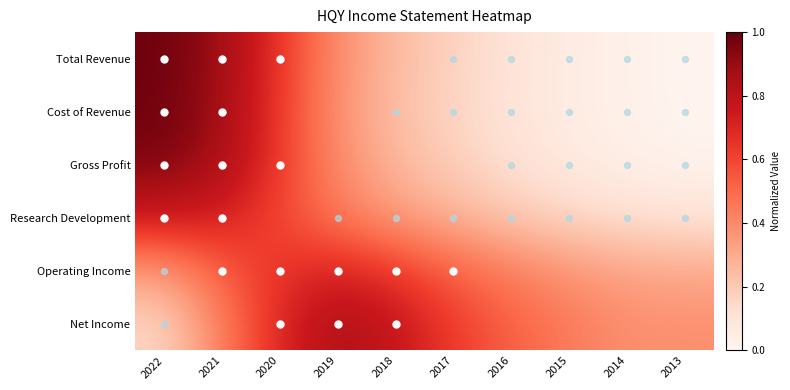

Reading right to left, what are all the values shown in this chart?

Total Revenue: 2013=0.0	2014=0.0	2015=0.1	2016=0.1	2017=0.2	2018=0.2	2019=0.4	2020=0.6	2021=0.9	2022=1.0
Cost of Revenue: 2013=0.0	2014=0.0	2015=0.1	2016=0.1	2017=0.2	2018=0.2	2019=0.4	2020=0.6	2021=0.9	2022=1.0
Gross Profit: 2013=0.0	2014=0.0	2015=0.1	2016=0.1	2017=0.2	2018=0.3	2019=0.4	2020=0.6	2021=0.9	2022=1.0
Research Development: 2013=0.1	2014=0.1	2015=0.2	2016=0.2	2017=0.3	2018=0.3	2019=0.5	2020=0.6	2021=0.7	2022=0.8
Operating Income: 2013=0.3	2014=0.3	2015=0.4	2016=0.4	2017=0.5	2018=0.6	2019=0.7	2020=0.7	2021=0.5	2022=0.4
Net Income: 2013=0.4	2014=0.4	2015=0.5	2016=0.5	2017=0.6	2018=0.8	2019=0.8	2020=0.7	2021=0.4	2022=0.2